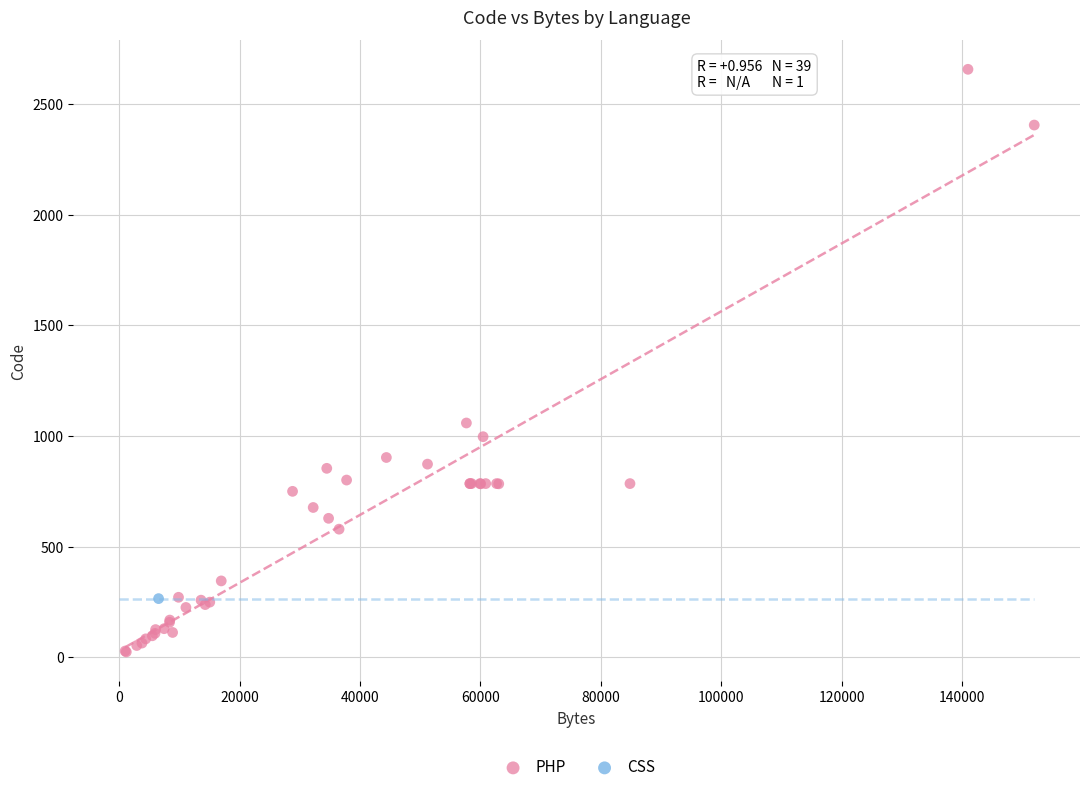

What are all the series names shown in the legend?

PHP, CSS